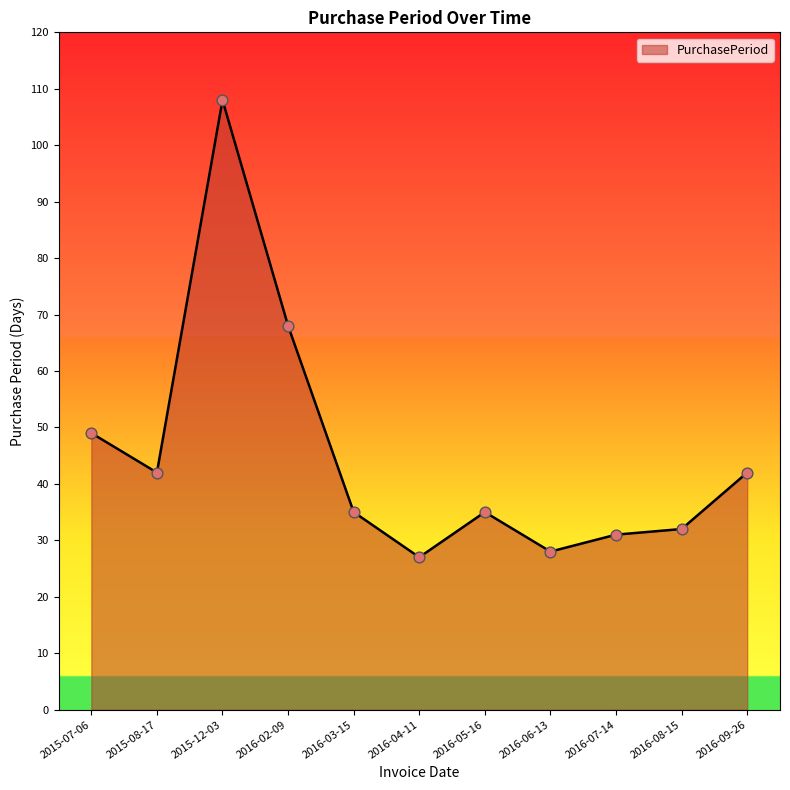

Between 2015-12-03 and 2016-04-11, which is larger?

2015-12-03